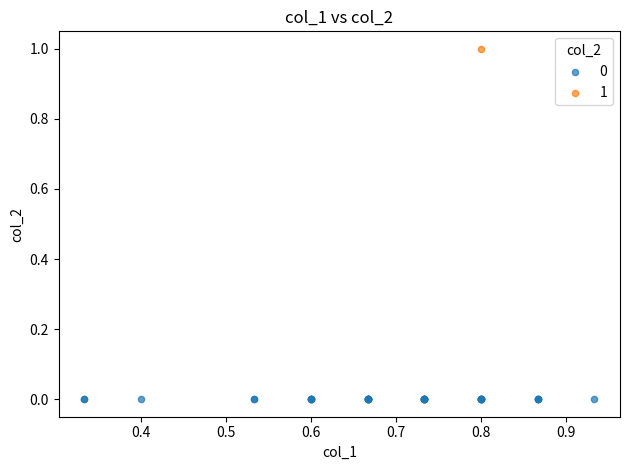

Which series reaches the minimum Y coordinate?

0